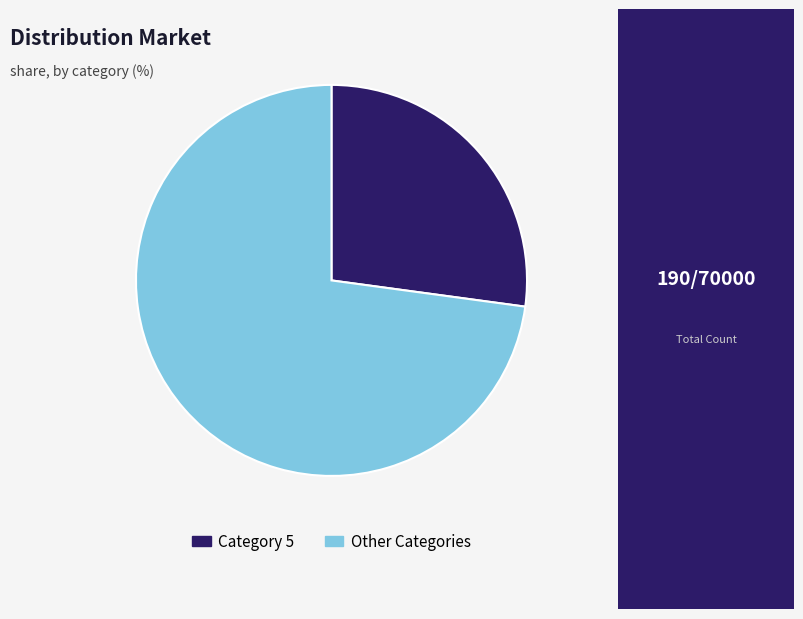

Combined, do Other Categories and Category 5 account for over 50%?

Yes